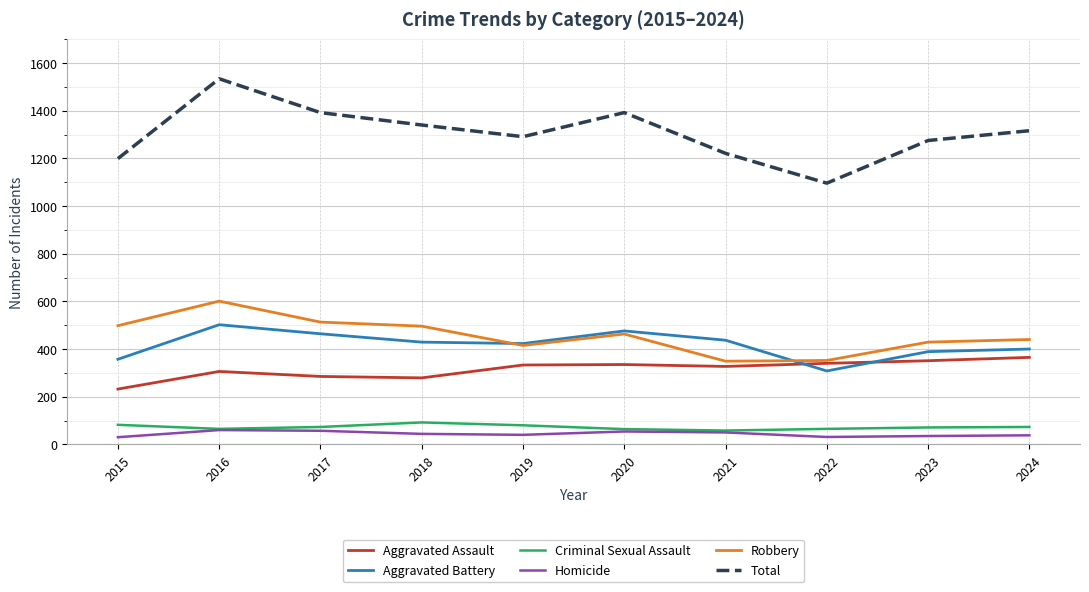

Which series has the largest range (max minus min)?

Total